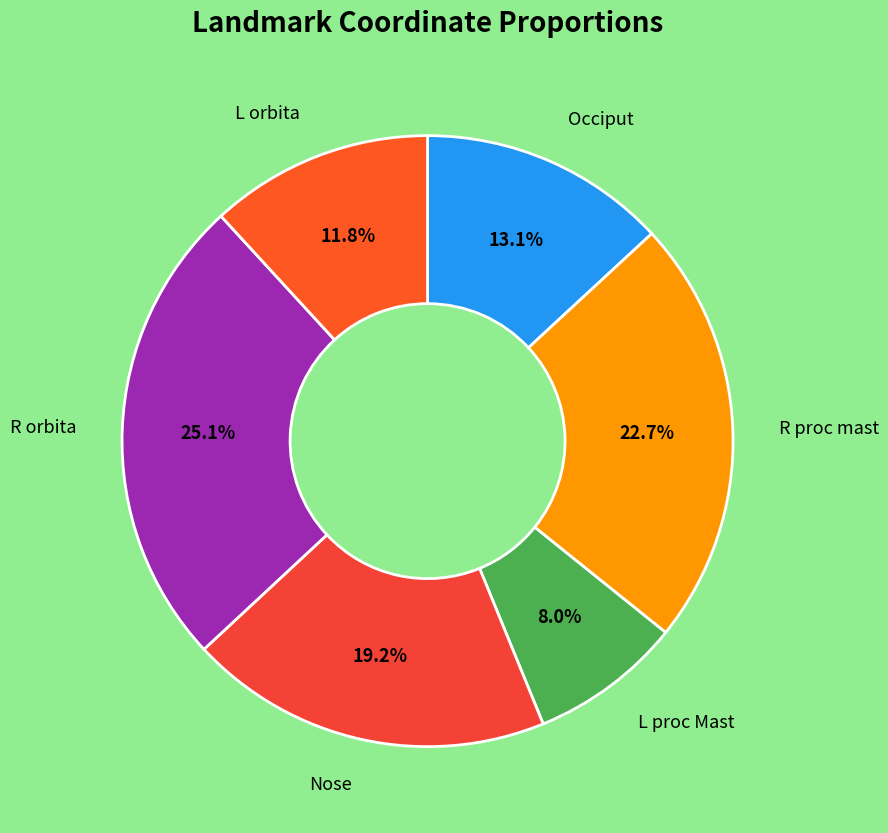

Rank the categories by value from lowest to highest.

L proc Mast, L orbita, Occiput, Nose, R proc mast, R orbita